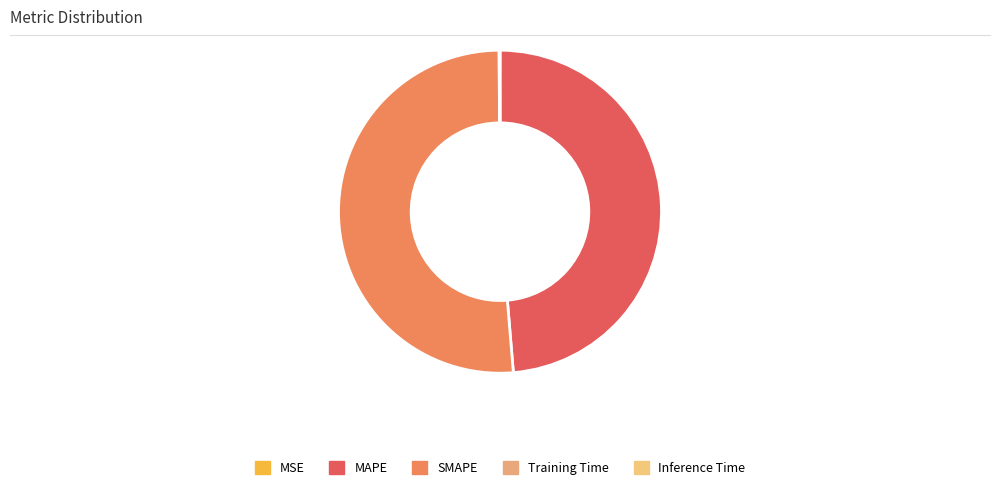

Which category has the biggest portion of the pie?

SMAPE